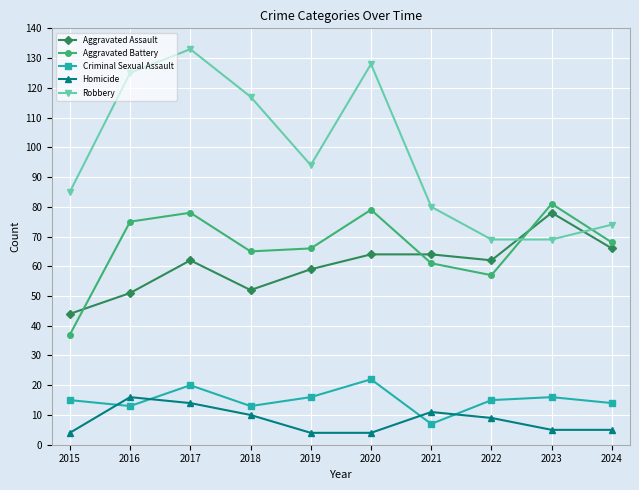

What is the total value across all series at 2024?

227